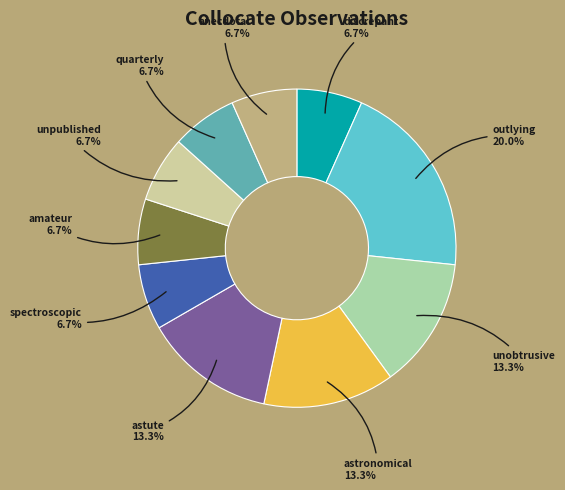

What is the total percentage of quarterly and outlying?

26.7%